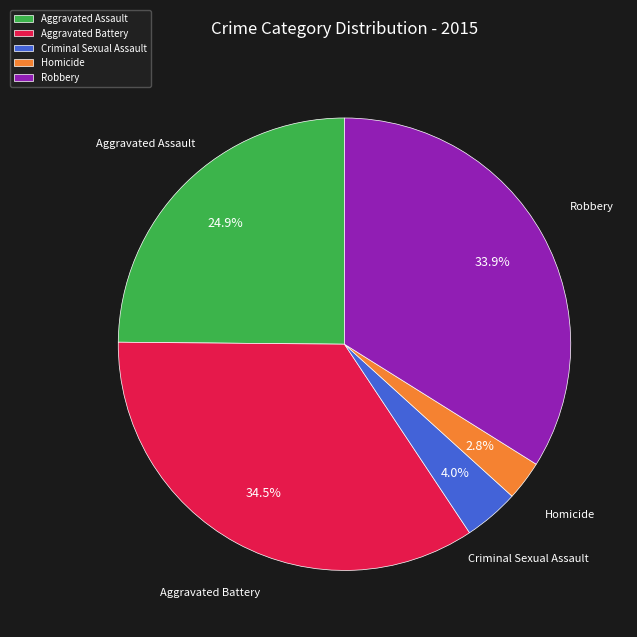

Is there any slice that represents more than half of the pie?

No